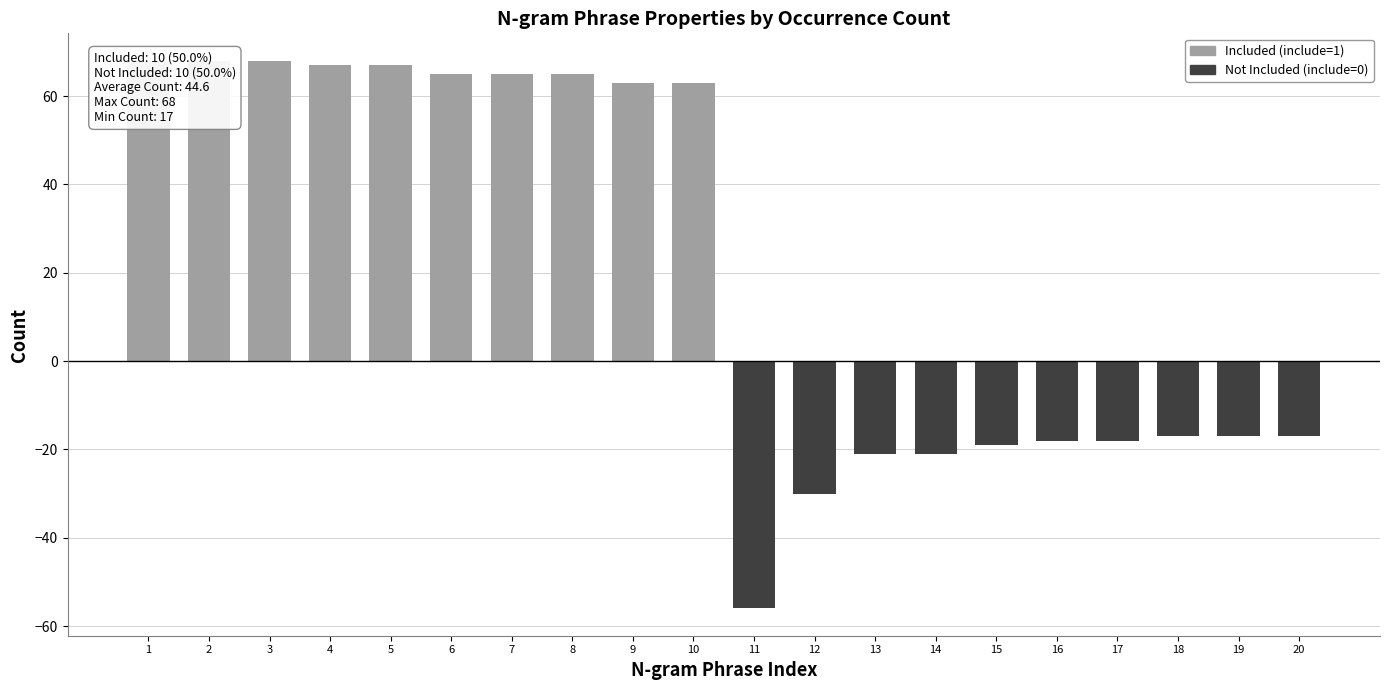

Reading right to left, list all the values displayed in this chart.

Included (include=1): 0	0	0	0	0	0	0	0	0	0	63	63	65	65	65	67	67	68	68	68
Not Included (include=0): -17	-17	-17	-18	-18	-19	-21	-21	-30	-56	0	0	0	0	0	0	0	0	0	0